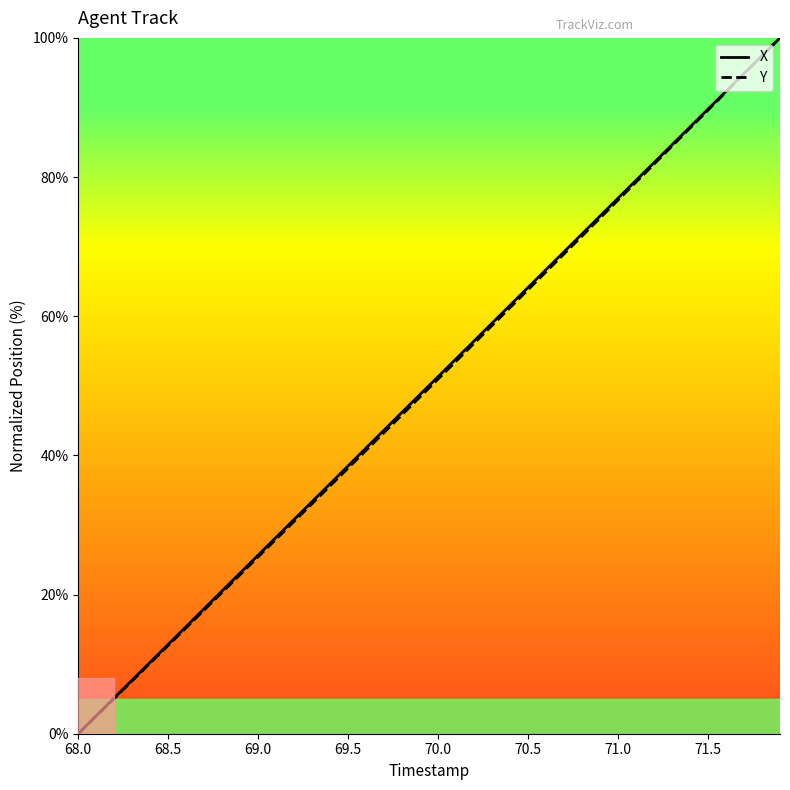

How many positive values does the Y series have?

39